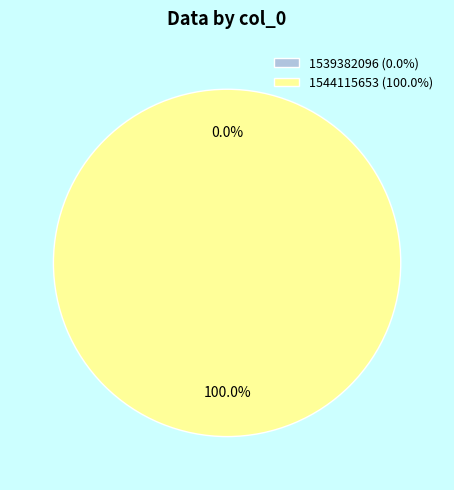

What is the largest slice in the pie chart?

1544115653